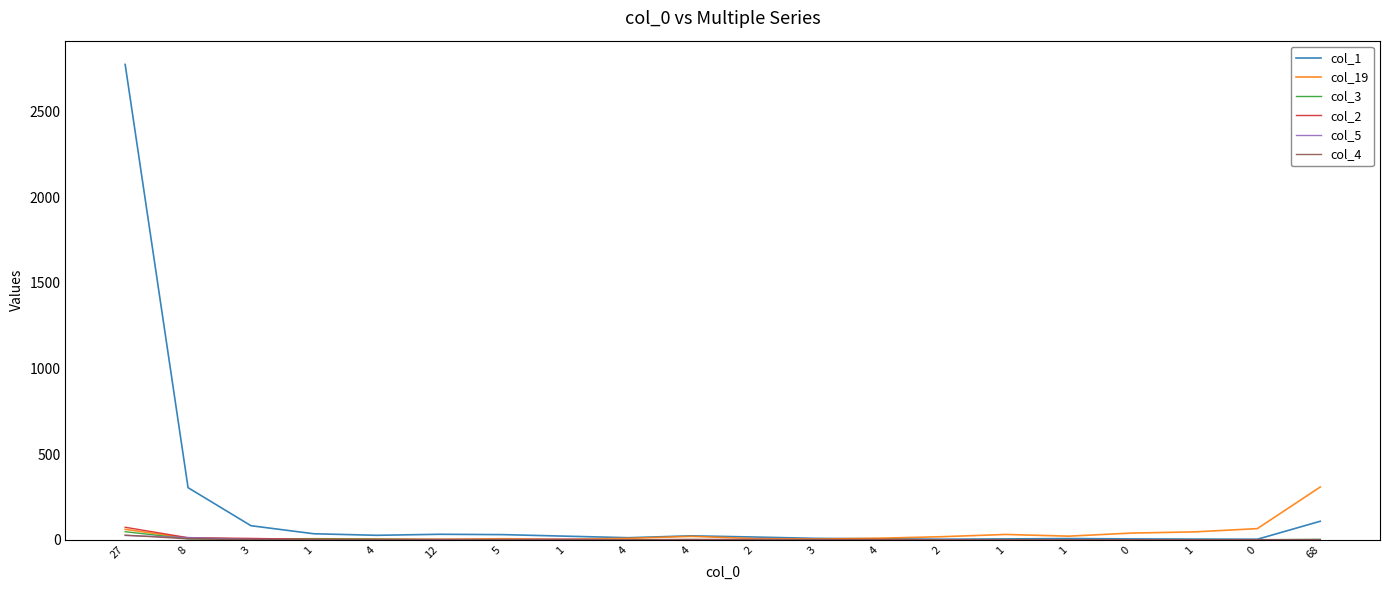

Count the number of categories in the chart.

20